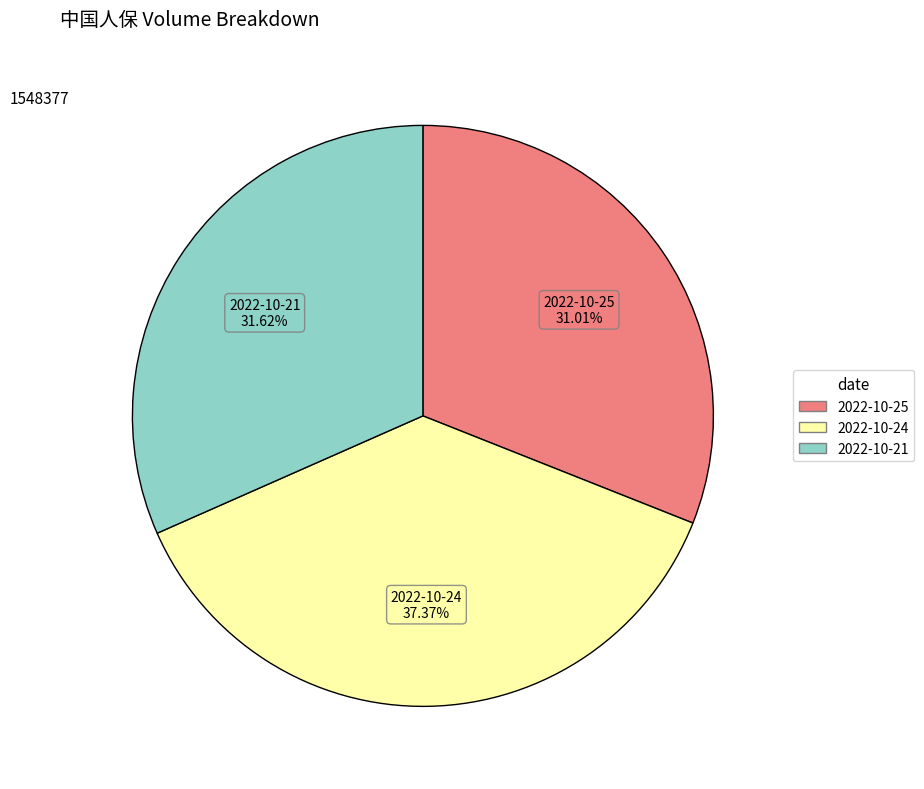

The 2022-10-21 slice represents 41% of the pie. True or false?

False